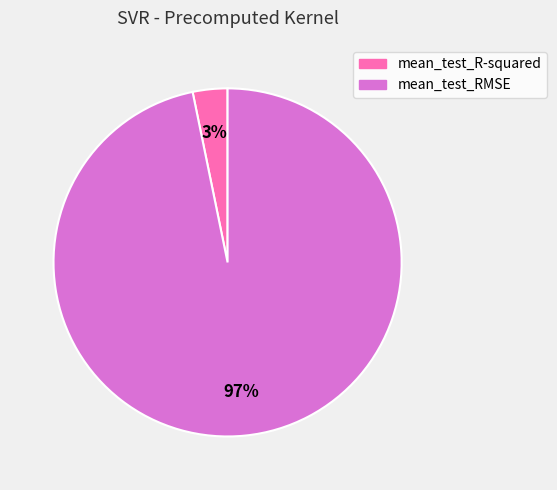

True or false: mean_test_RMSE accounts for 85% of the total.

False